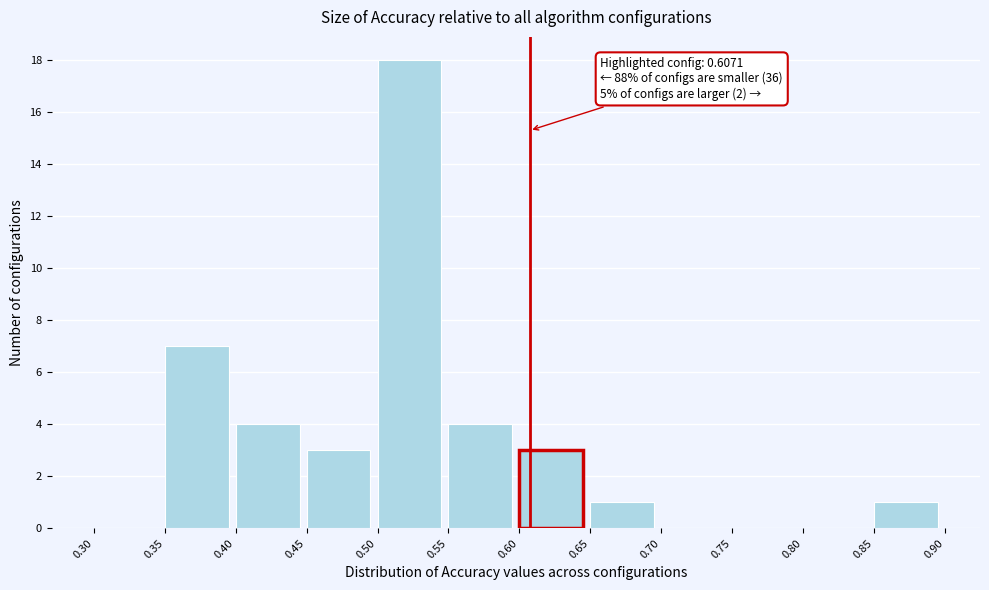

Which range on the x-axis has the tallest bar?

0.50 to 0.55